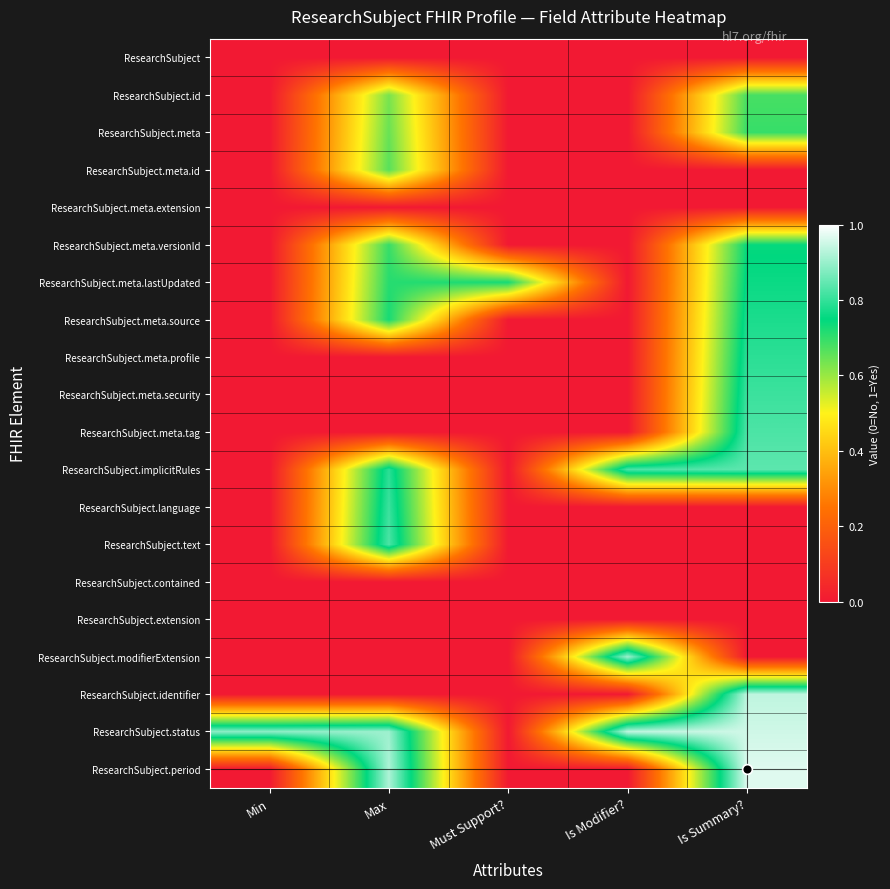

Count the number of data series in this chart.

20